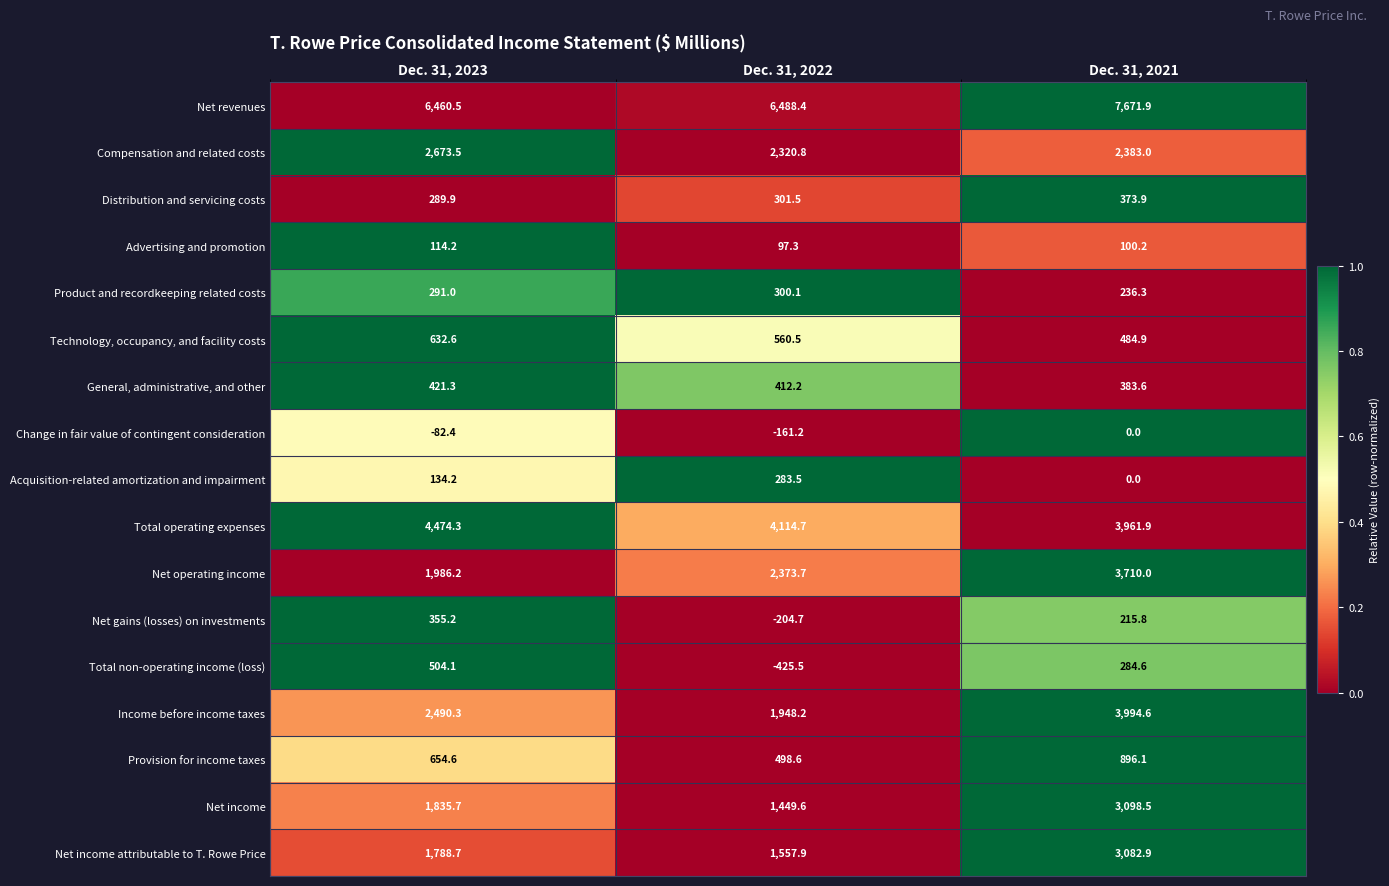

At which label is Acquisition-related amortization and impairment closest to 141?

Dec. 31, 2023